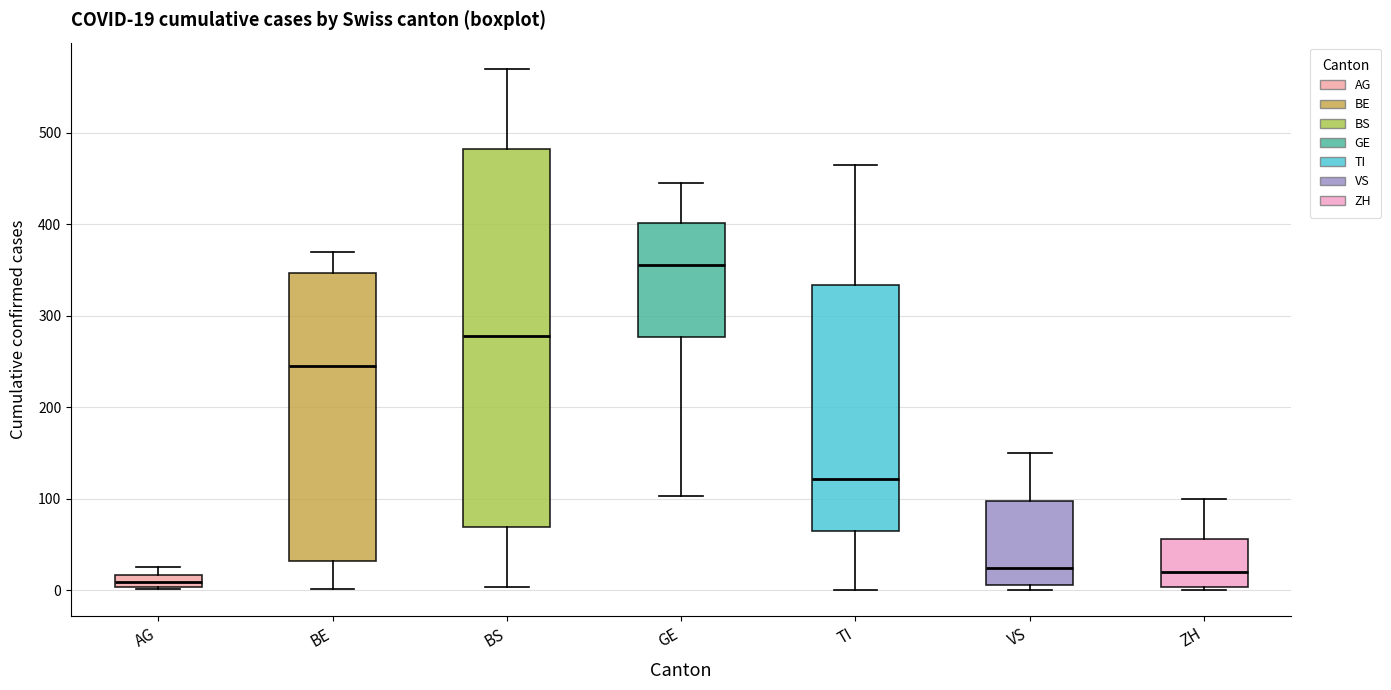

Comparing the boxes themselves (not the whiskers), which one is the tallest?

BS